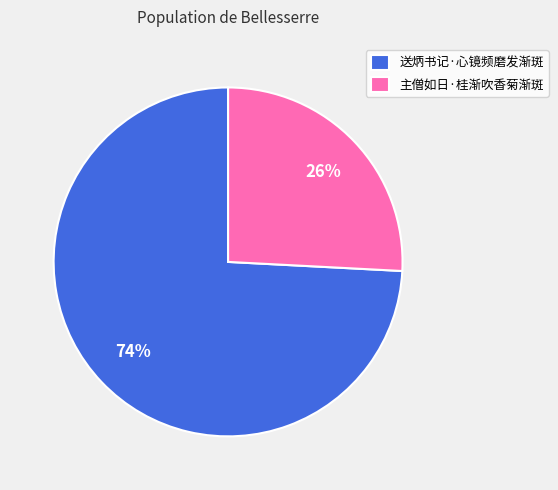

Which category accounts for the majority?

送炳书记·心镜频磨发渐斑